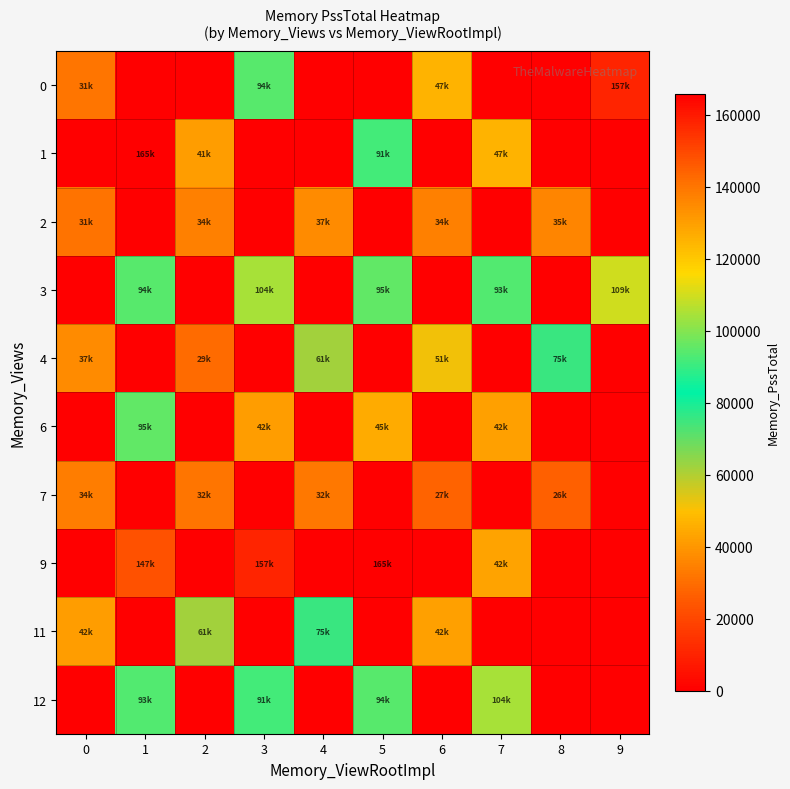

Which has a higher value, 1 or 6?

6